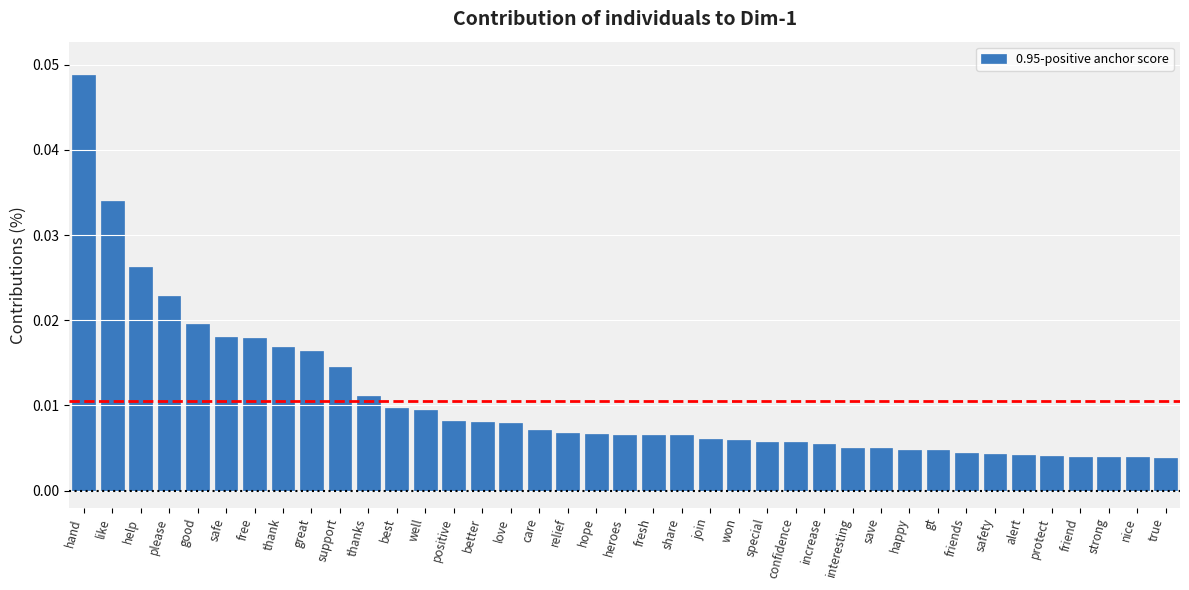

What is the sum of all values?

0.4